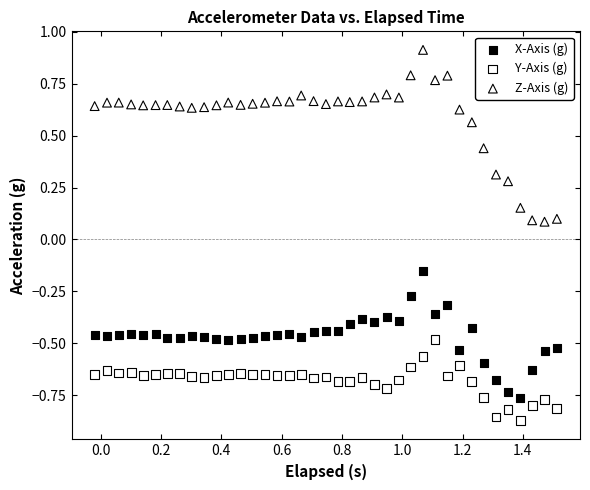

Which series reaches the maximum Y coordinate?

Z-Axis (g)